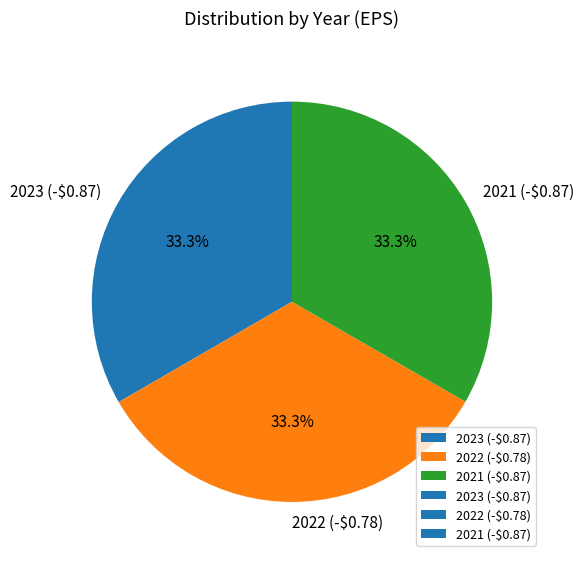

What portion of the pie excludes 2021 (-$0.87)?

66.7%